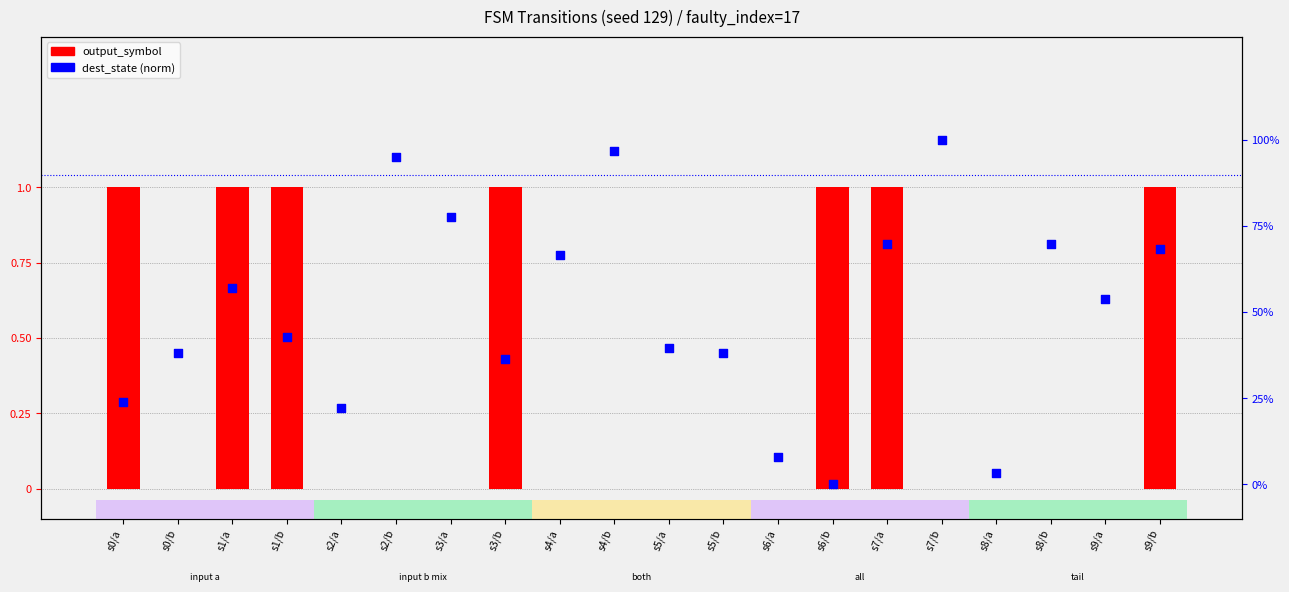

At how many categories does at least one series exceed 0?

20